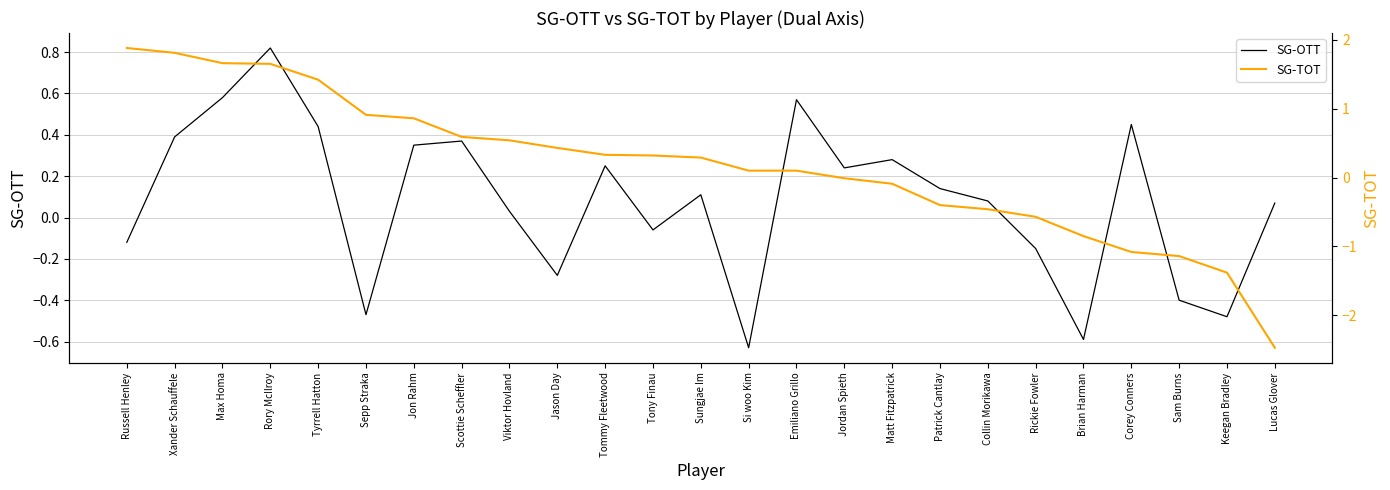

Is it true that SG-TOT equals 0.6 at Scottie Scheffler?

True